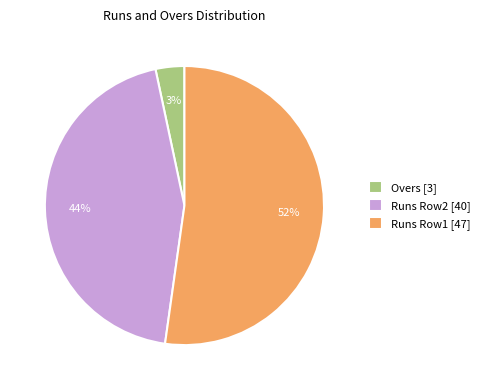

Between Runs Row1 [47] and Runs Row2 [40], which is larger?

Runs Row1 [47]